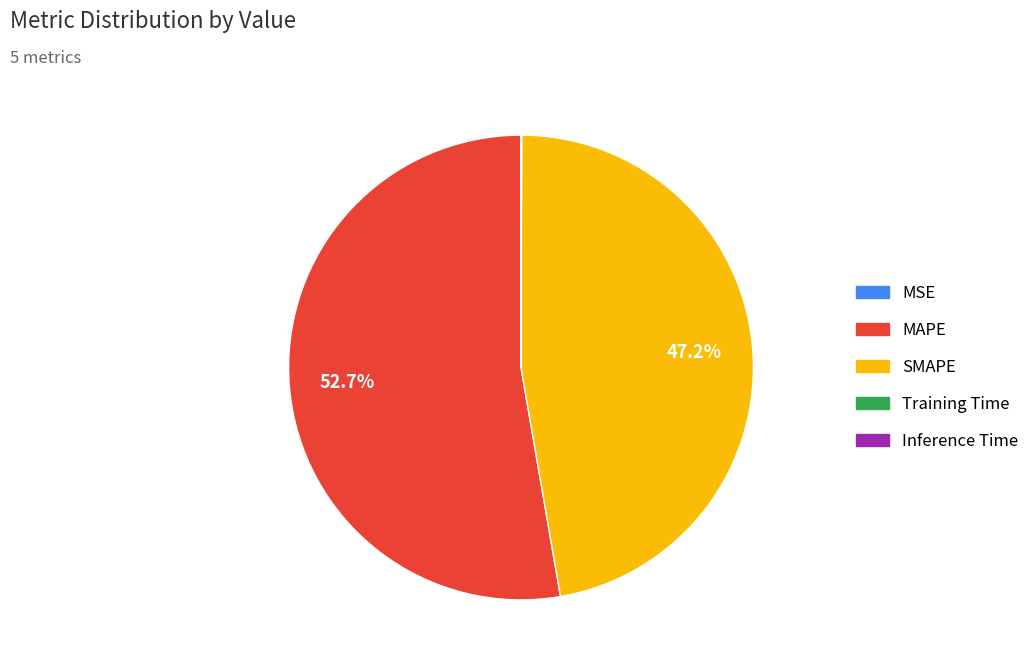

Is there a majority slice in this chart?

Yes